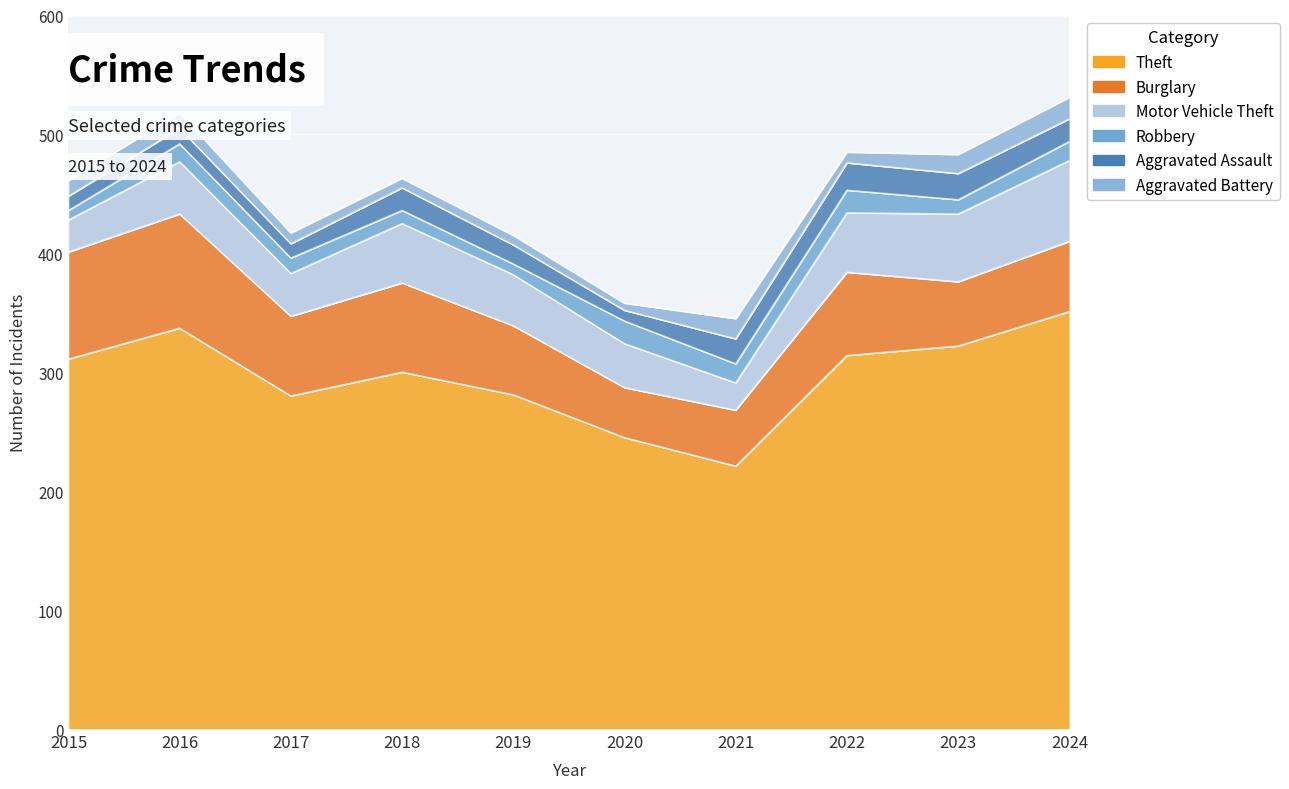

In Burglary, how many points are lower than both neighbors (excluding endpoints)?

3